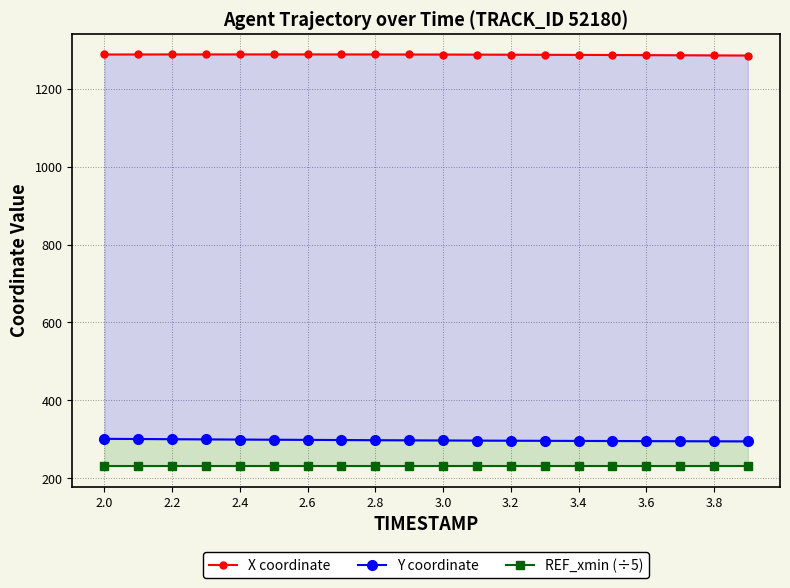

Count the number of data series in this chart.

3